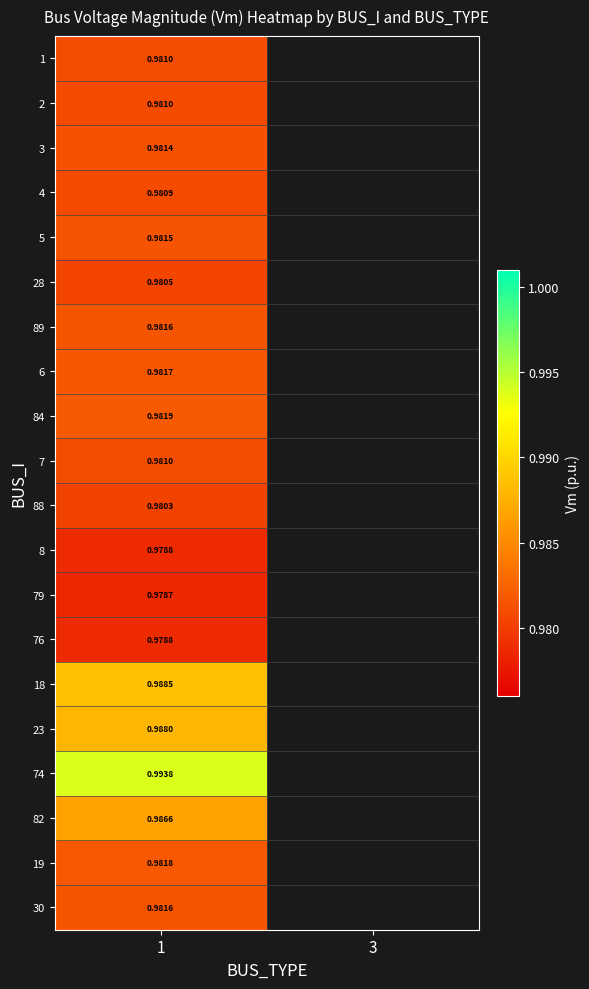

Is the value of 82 at 1 greater than the value of 84 at 1?

Yes